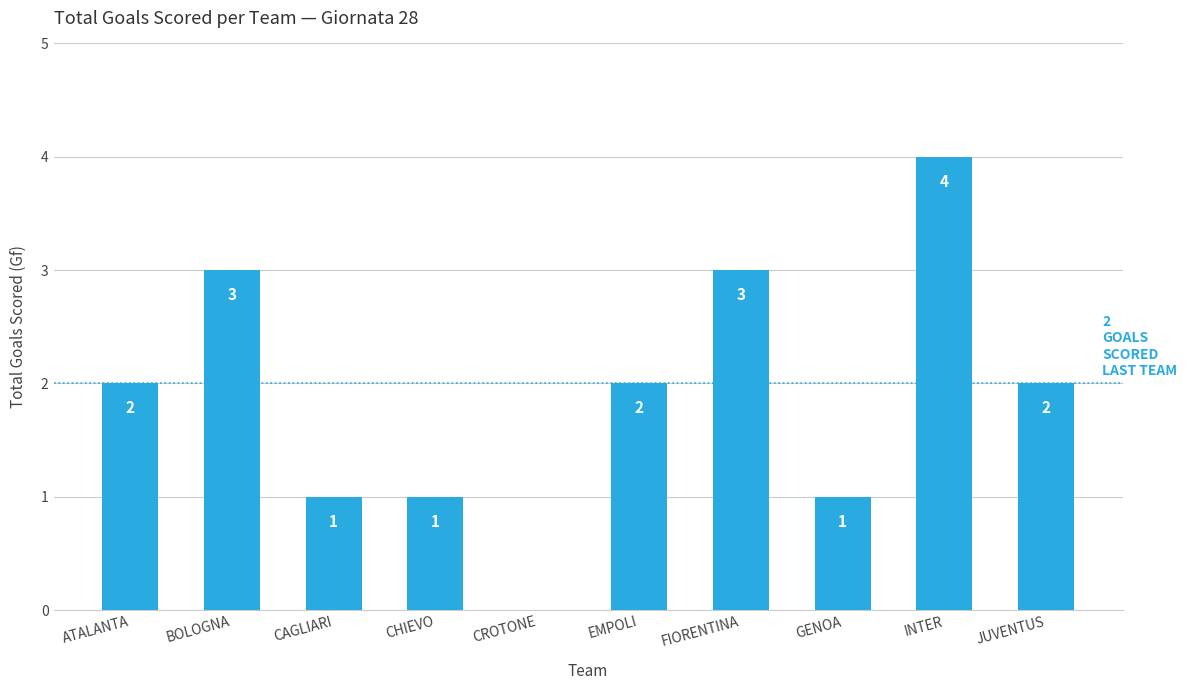

Read the value at FIORENTINA.

3